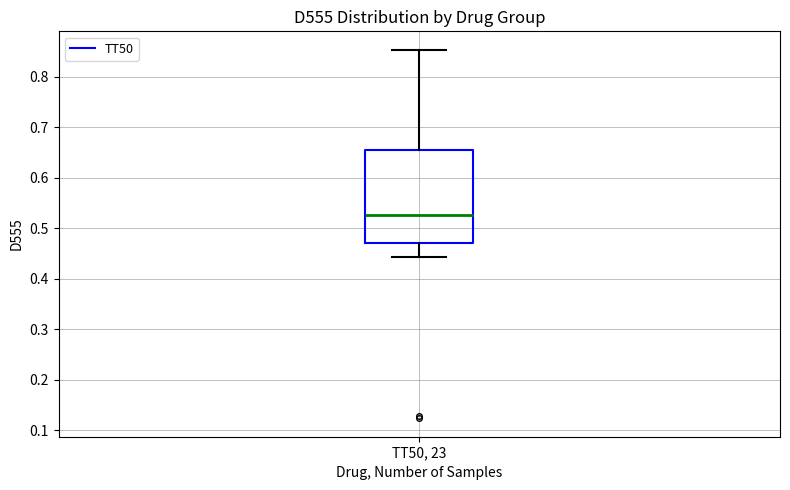

Transcribe this box plot: give where the median line is, the range the box spans, and where the two whiskers end, as read against the y-axis. The values are not printed on the chart, so give them approximately, as read against the axis.

median 0.53, box 0.47 to 0.65, whiskers 0.44 to 0.85